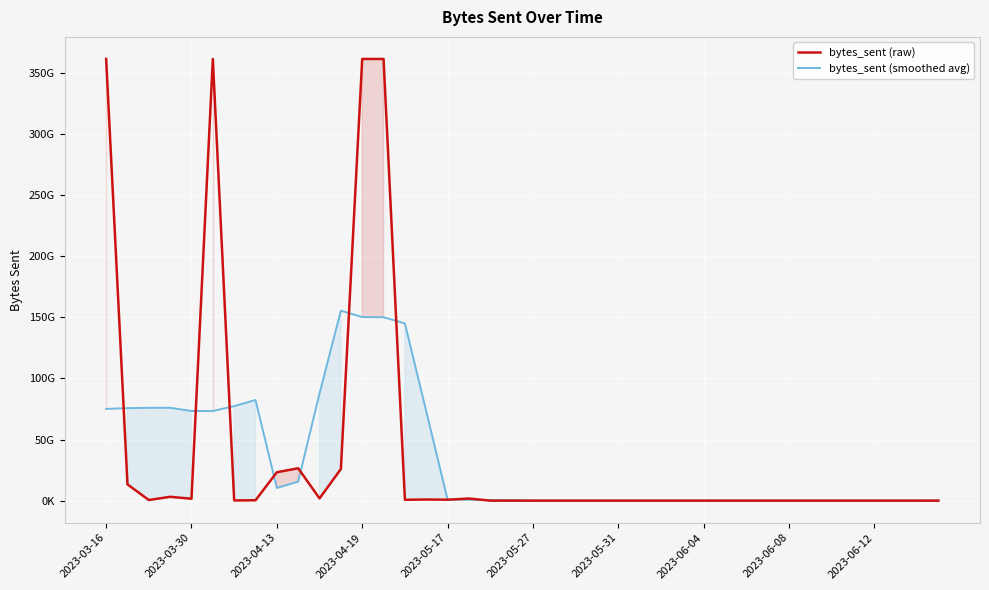

The bytes_sent (smoothed avg) series shows 632459.0 at 38. True or false?

False